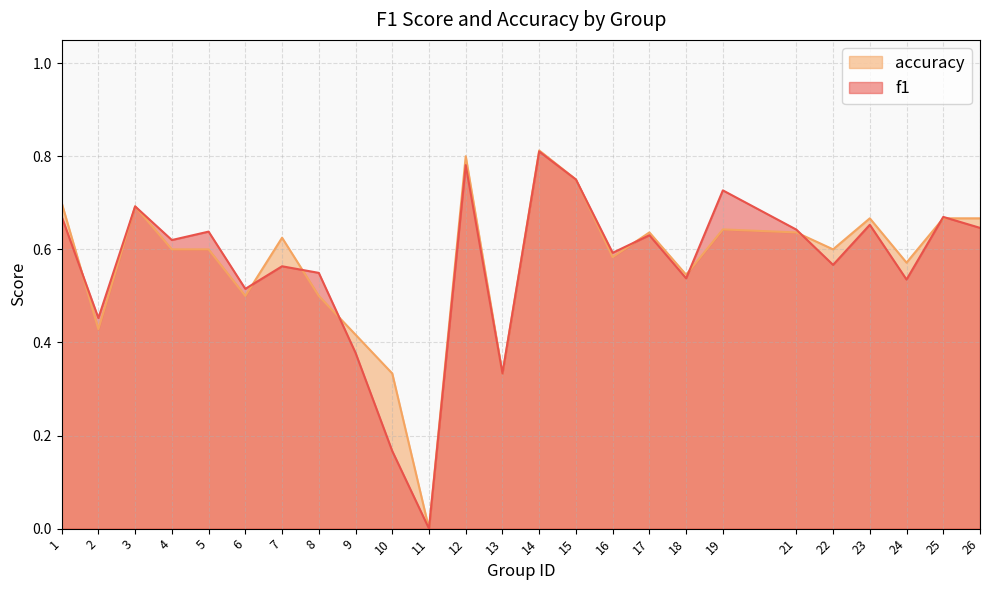

Count the f1 values in the range 0 to 1.

25